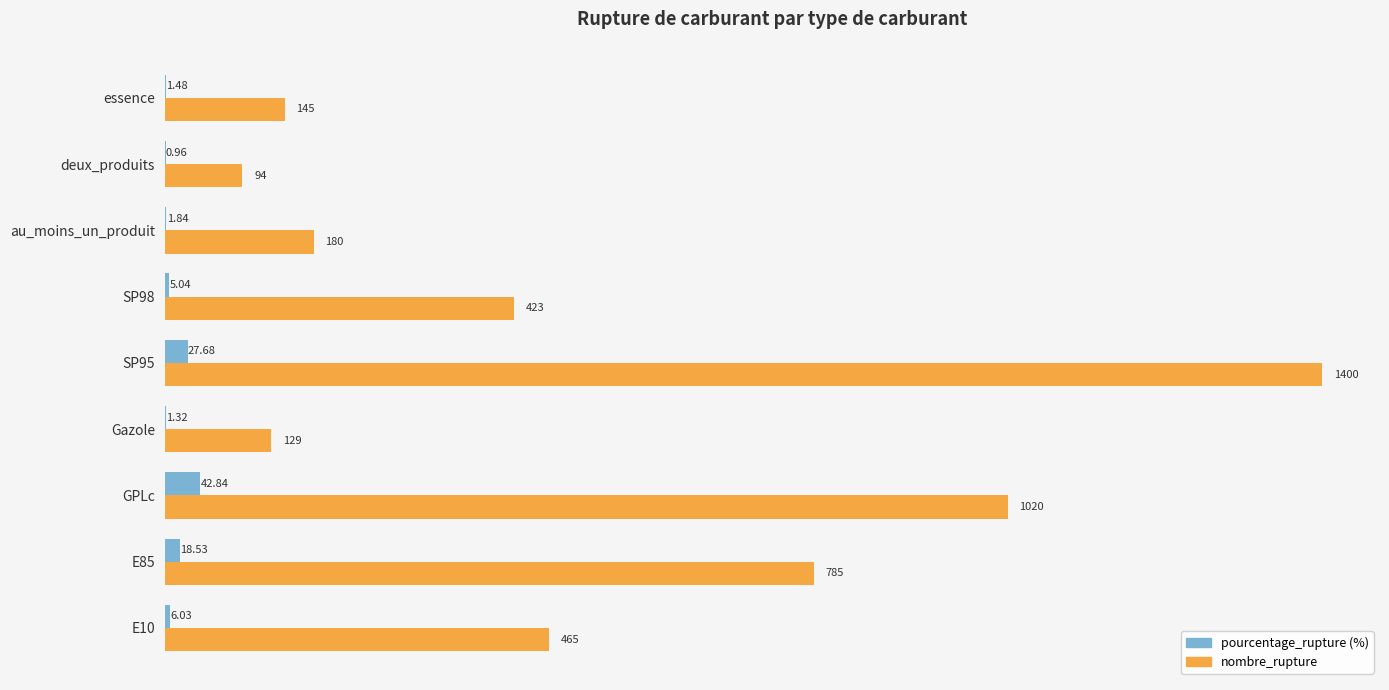

At which category is the sum across all series the highest?

SP95